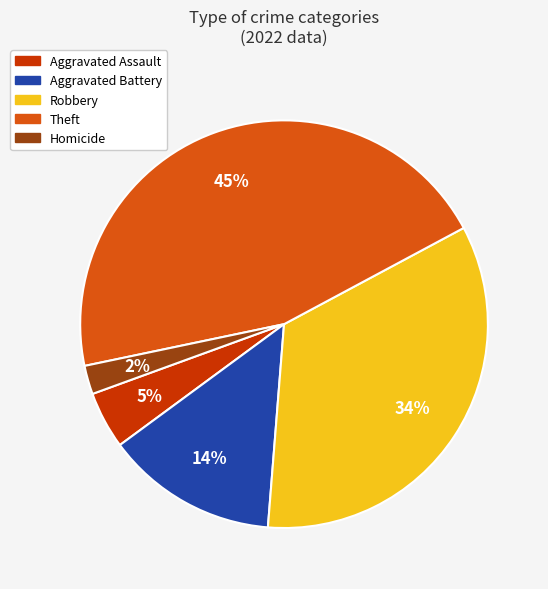

To the nearest percent, what is the difference between the largest and smallest slice percentages?

43%